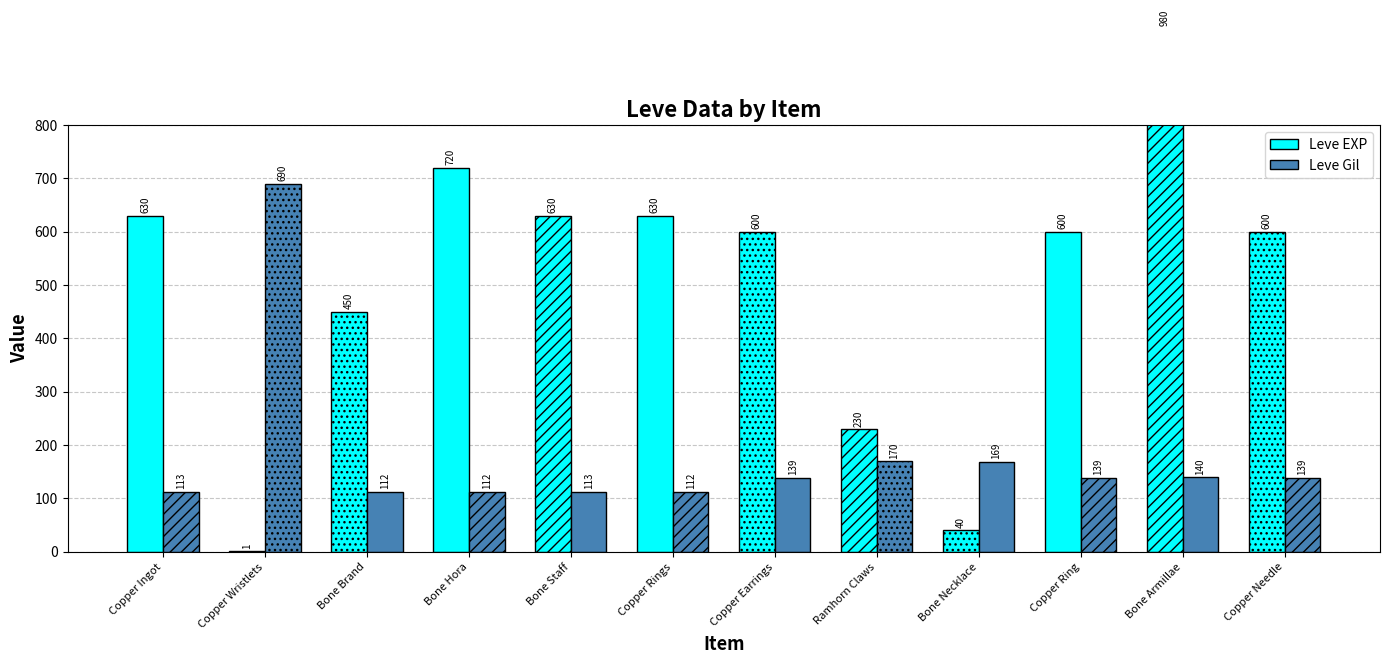

What is the label of the 11th bar from the right?

Copper Wristlets